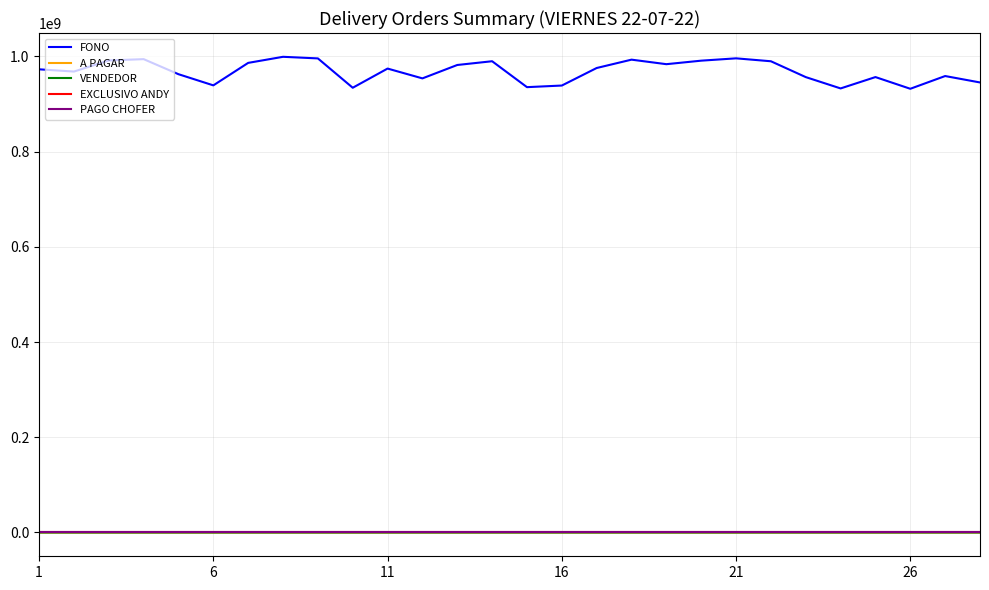

What is the maximum value shown in the chart?

999062453